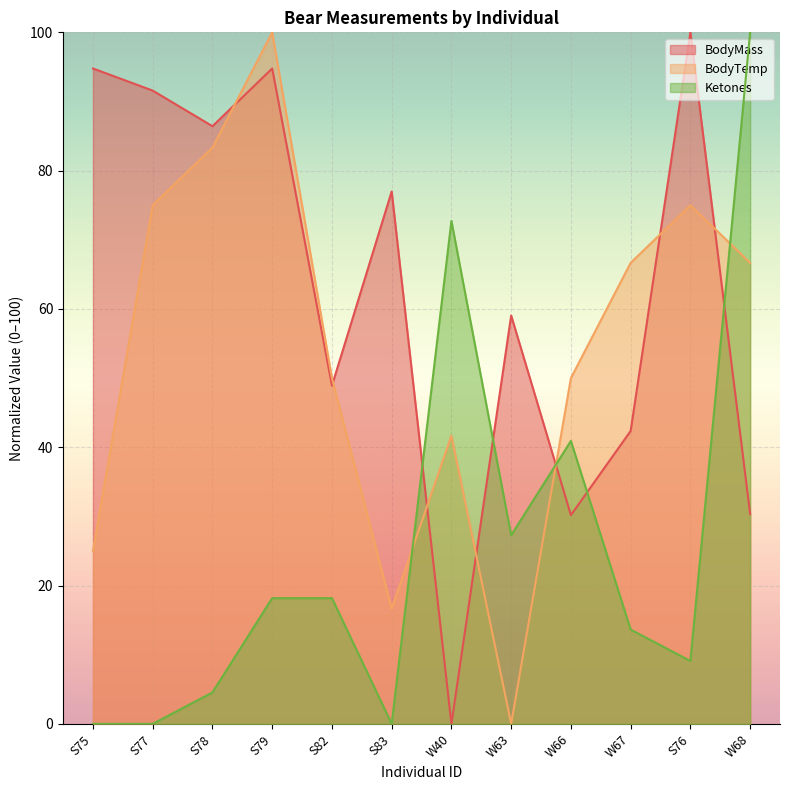

The value of BodyTemp at S76 is 119.8. True or false?

False